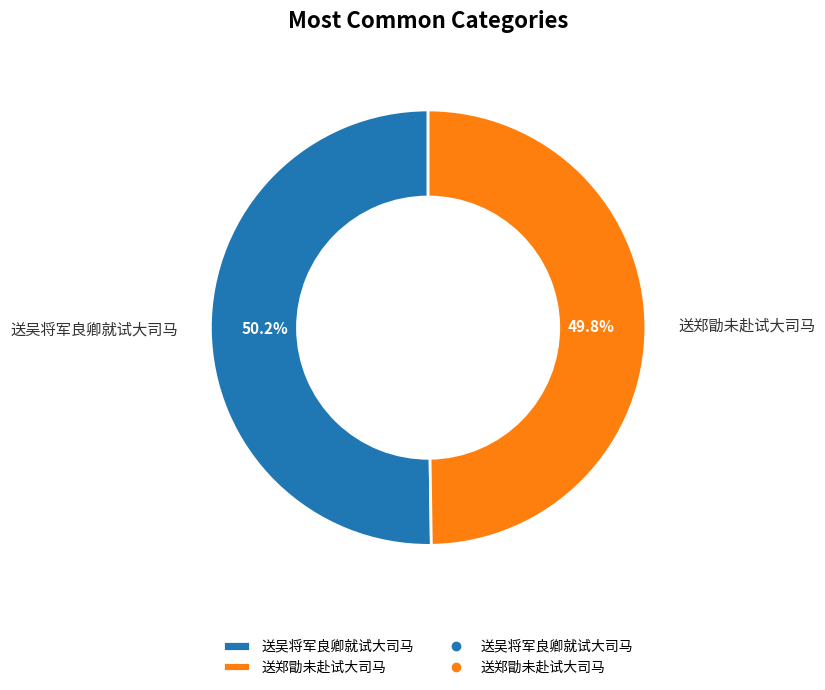

To the nearest percent, what is the combined percentage of 送吴将军良卿就试大司马 and 送郑勖未赴试大司马?

100%